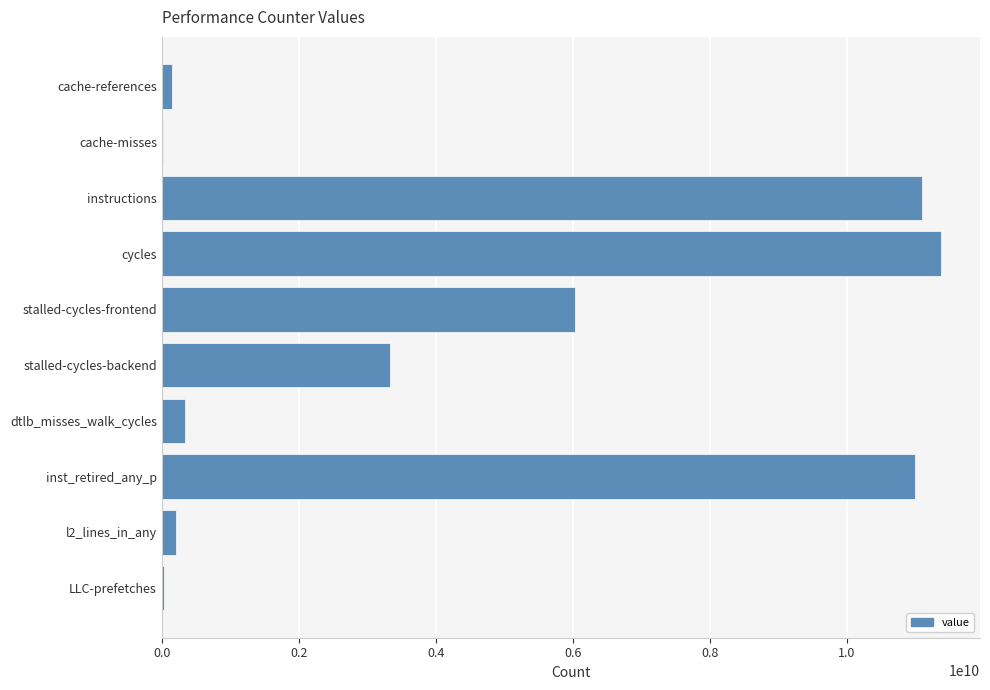

What is the sum of all values?

43600275700